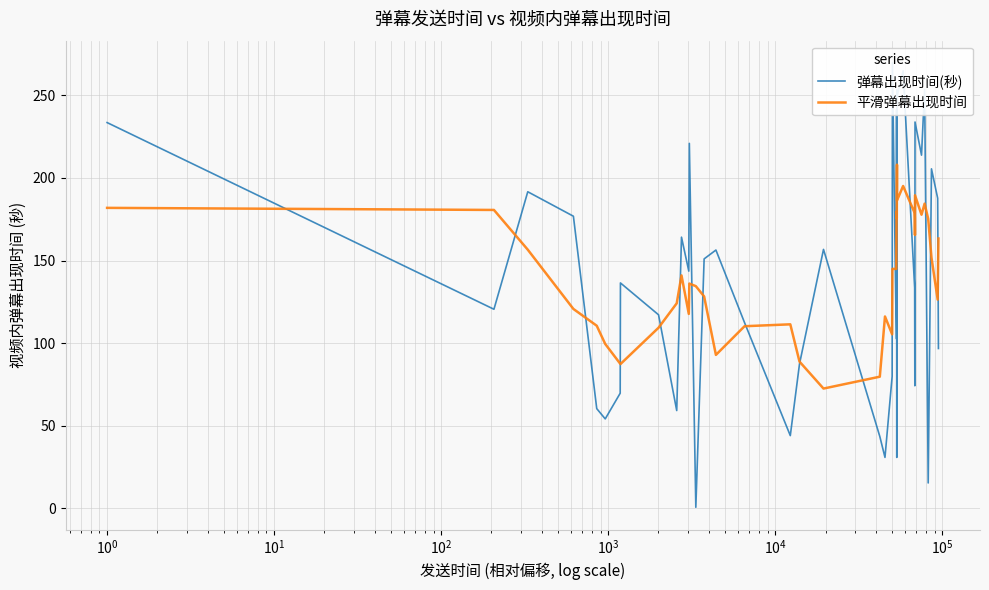

True or false: 弹幕出现时间(秒) has more than 1 interior local peaks.

True